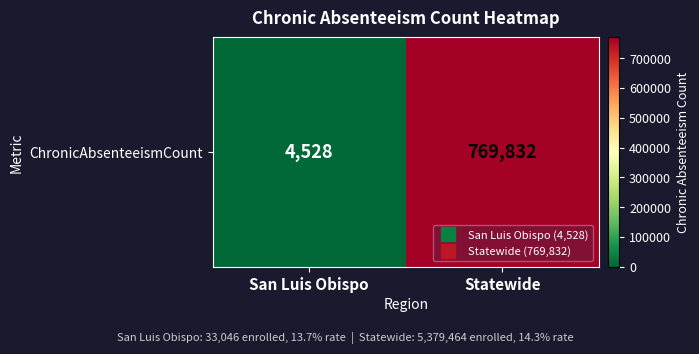

How many series are shown in this chart?

1